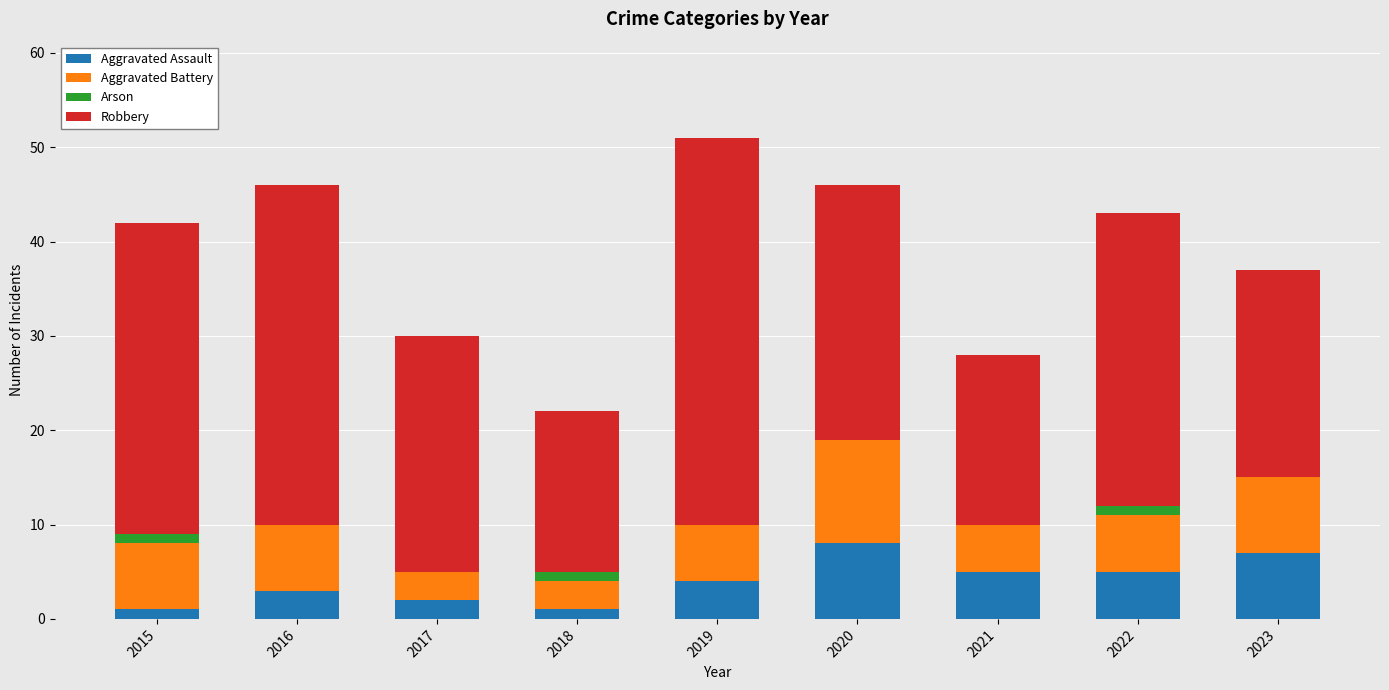

What is the highest value of the Aggravated Assault series?

8